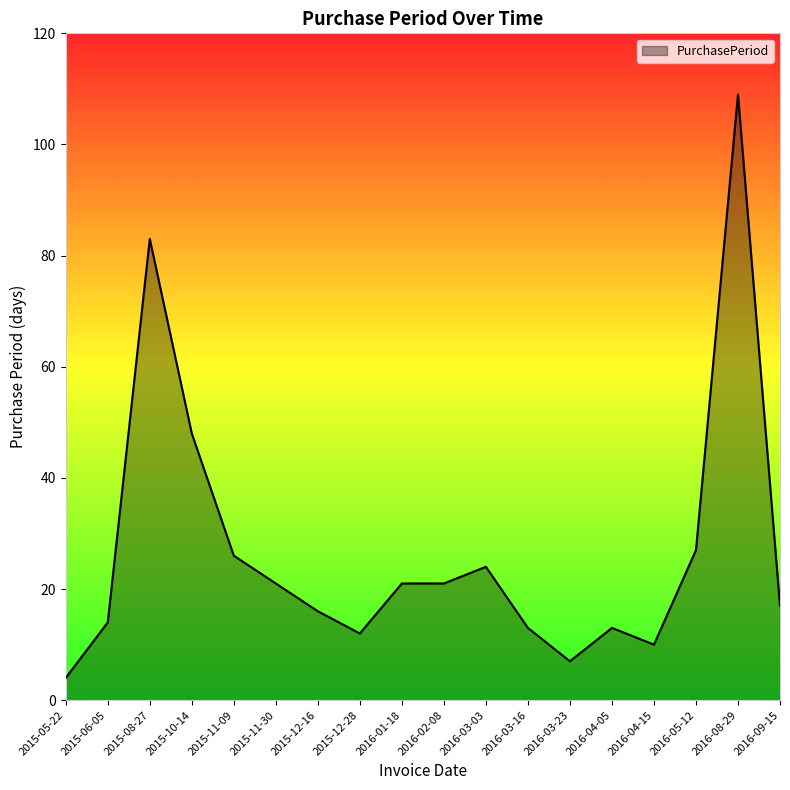

What is the difference between the values at 2015-12-28 and 2016-08-29?

97